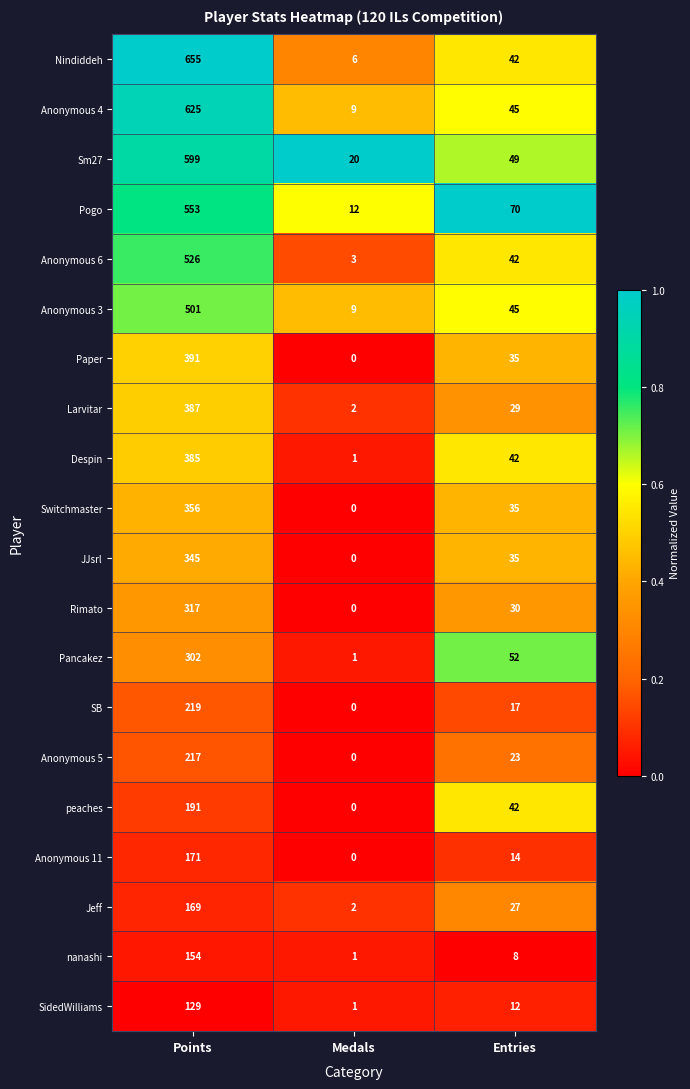

Rank the categories by Rimato value from lowest to highest.

Medals, Entries, Points